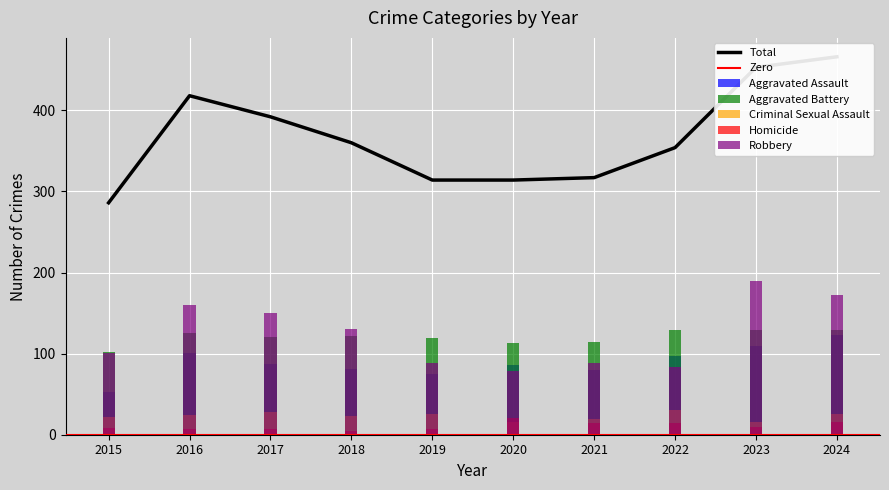

Reading right to left, transcribe all the data shown in this chart.

Aggravated Assault: 2024=123	2023=109	2022=97	2021=80	2020=86	2019=75	2018=81	2017=87	2016=101	2015=53
Aggravated Battery: 2024=129	2023=129	2022=129	2021=114	2020=113	2019=119	2018=122	2017=120	2016=126	2015=102
Criminal Sexual Assault: 2024=26	2023=16	2022=31	2021=19	2020=16	2019=25	2018=23	2017=28	2016=24	2015=22
Homicide: 2024=16	2023=9	2022=14	2021=15	2020=21	2019=7	2018=4	2017=7	2016=7	2015=8
Robbery: 2024=172	2023=190	2022=83	2021=89	2020=78	2019=88	2018=130	2017=150	2016=160	2015=101
Total: 2024=466	2023=453	2022=354	2021=317	2020=314	2019=314	2018=360	2017=392	2016=418	2015=286